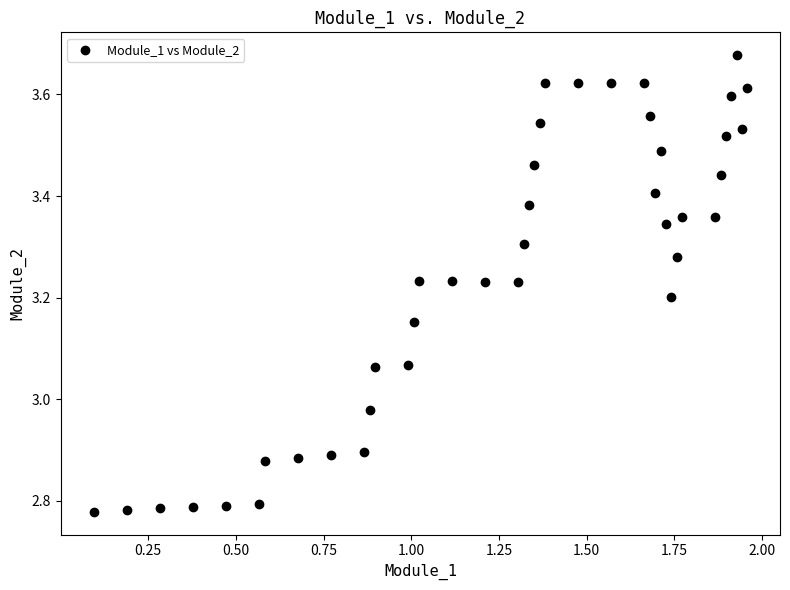

What is the range of Y values (max minus min)?

0.9